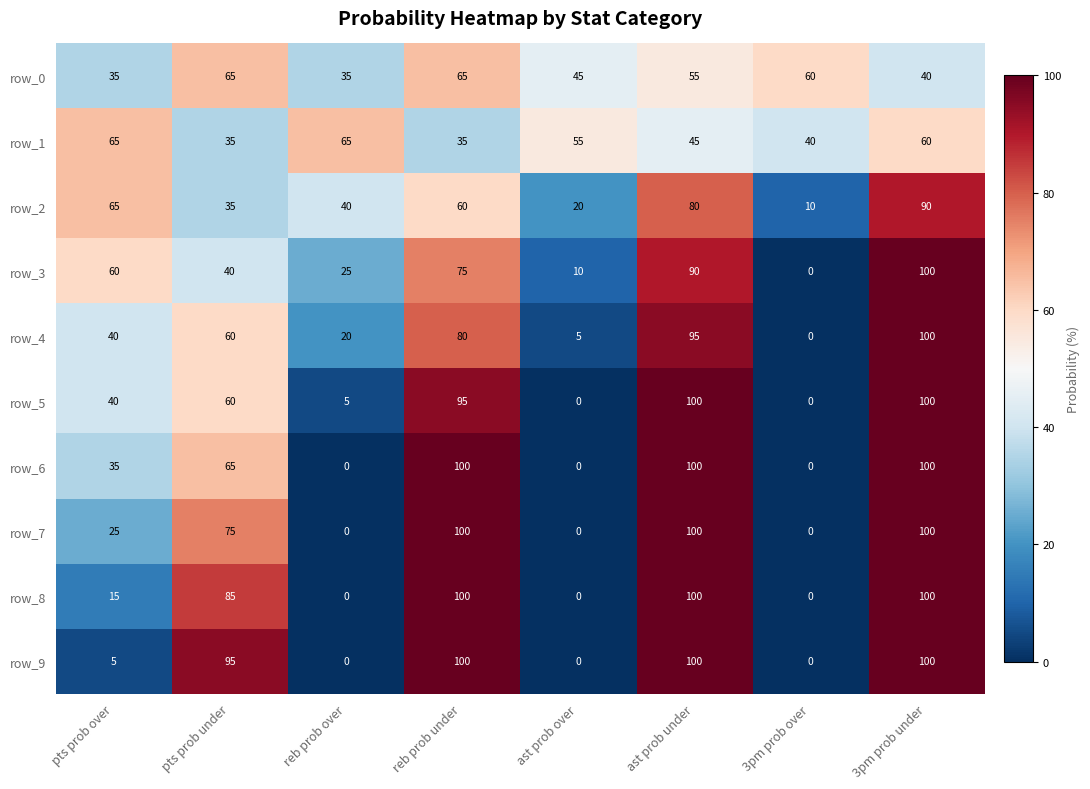

At which category is the sum across all series the highest?

3pm prob under